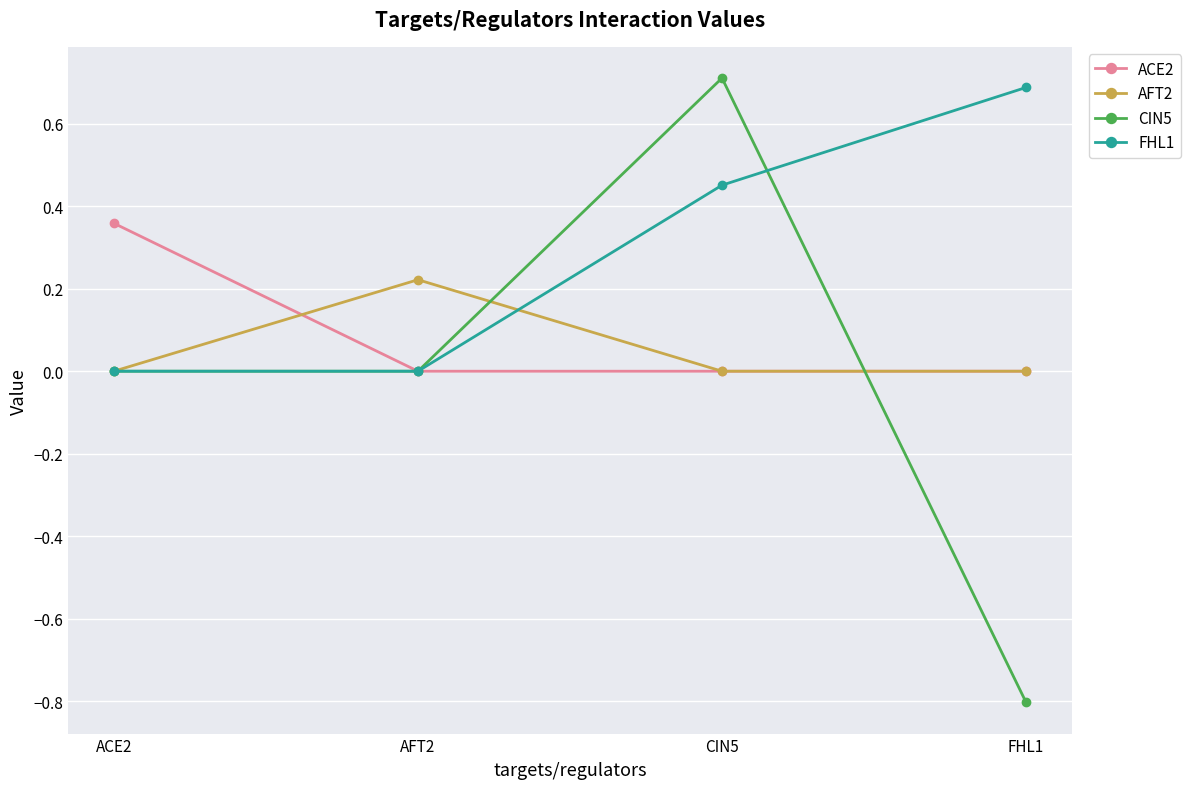

What is the average value of the AFT2 series?

0.1